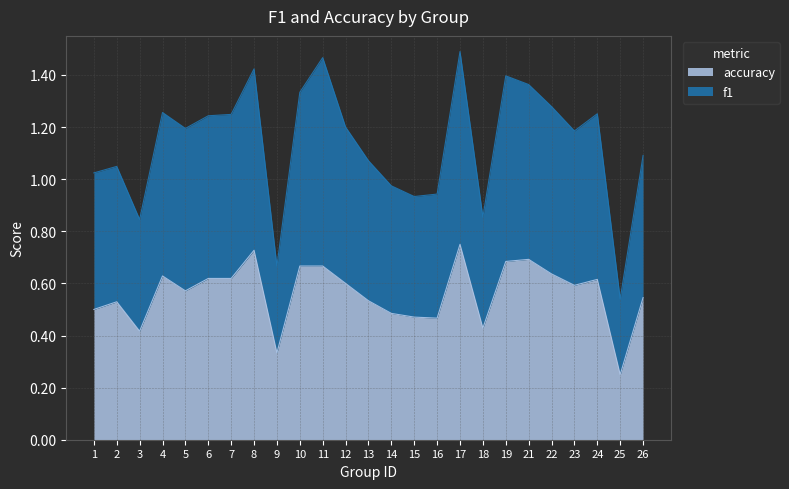

Which category has the lowest value in the accuracy series?

25